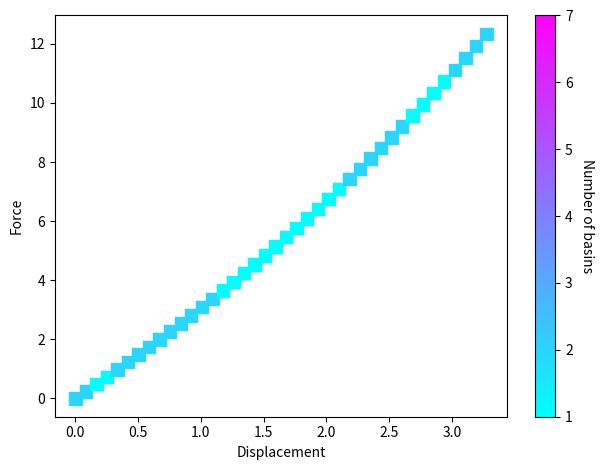

What is the range of X values (max minus min)?

3.3